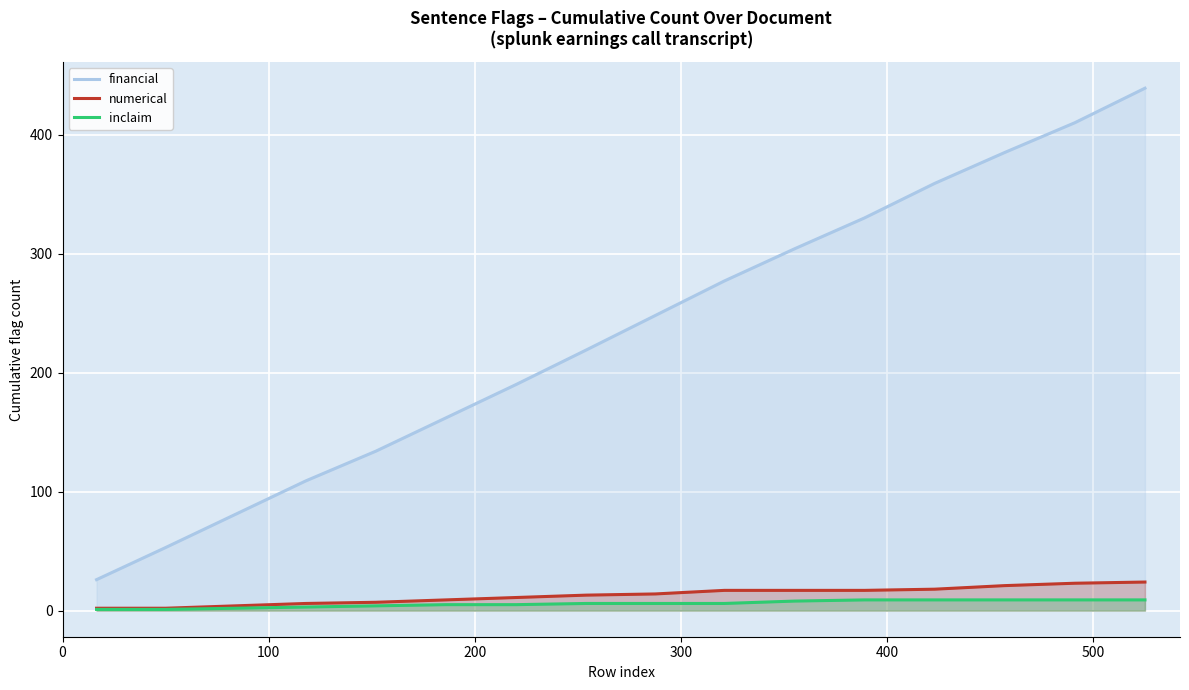

What is the smallest value displayed?

1